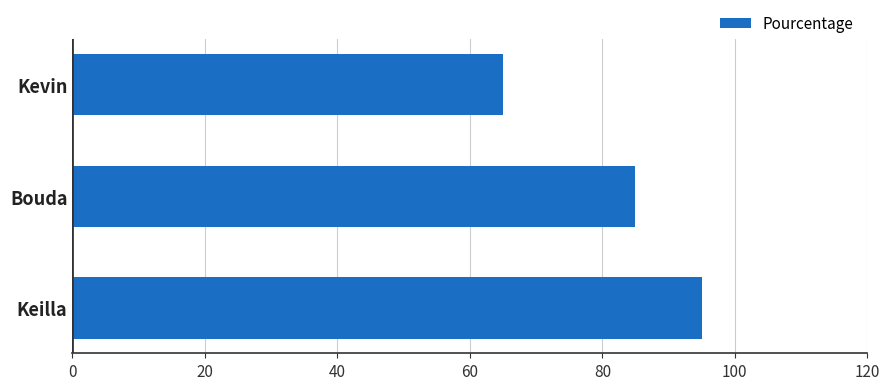

What is the difference between the maximum and minimum values?

30